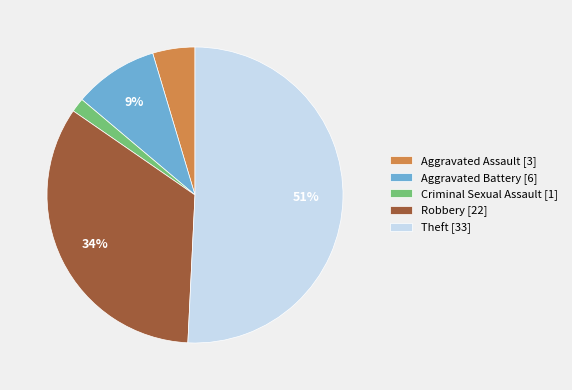

Is the sum of Robbery and Aggravated Assault greater than half?

No